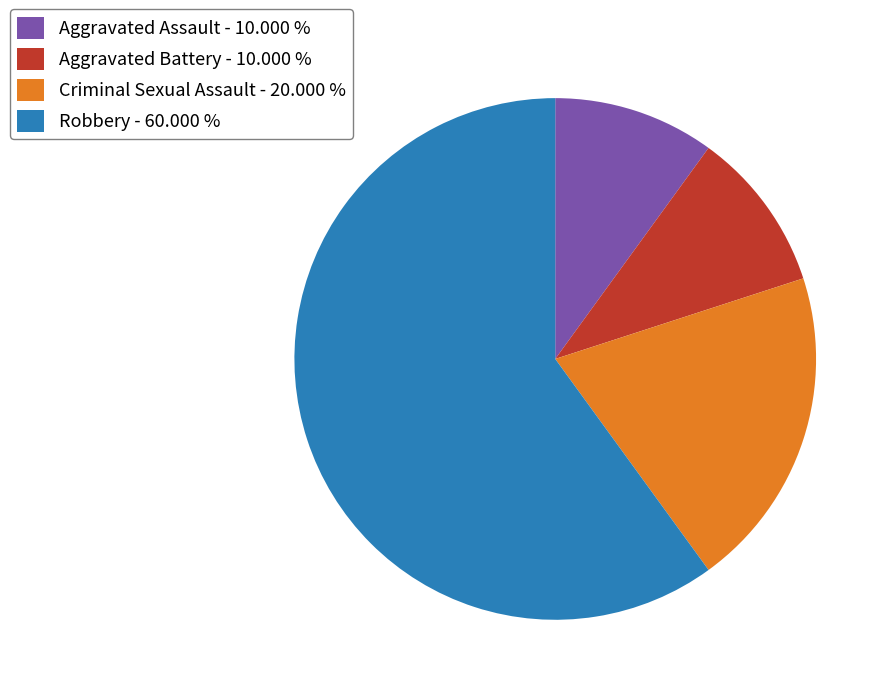

Which slice is the largest?

Robbery